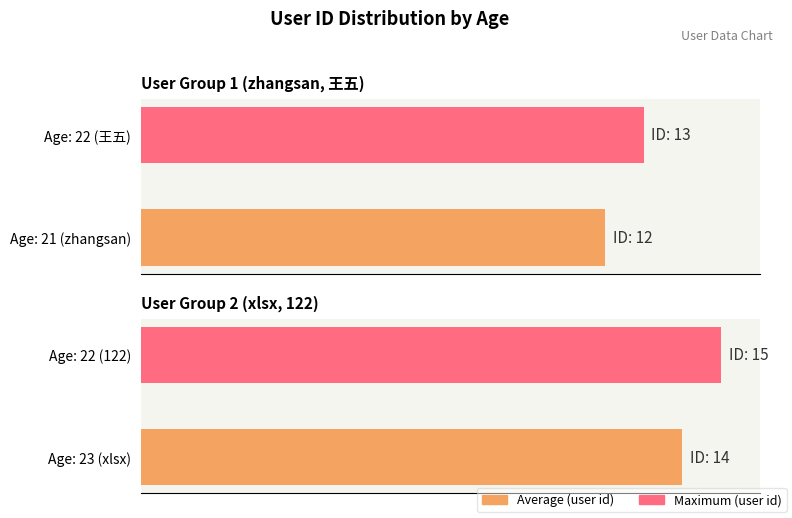

How many groups of bars are there?

2